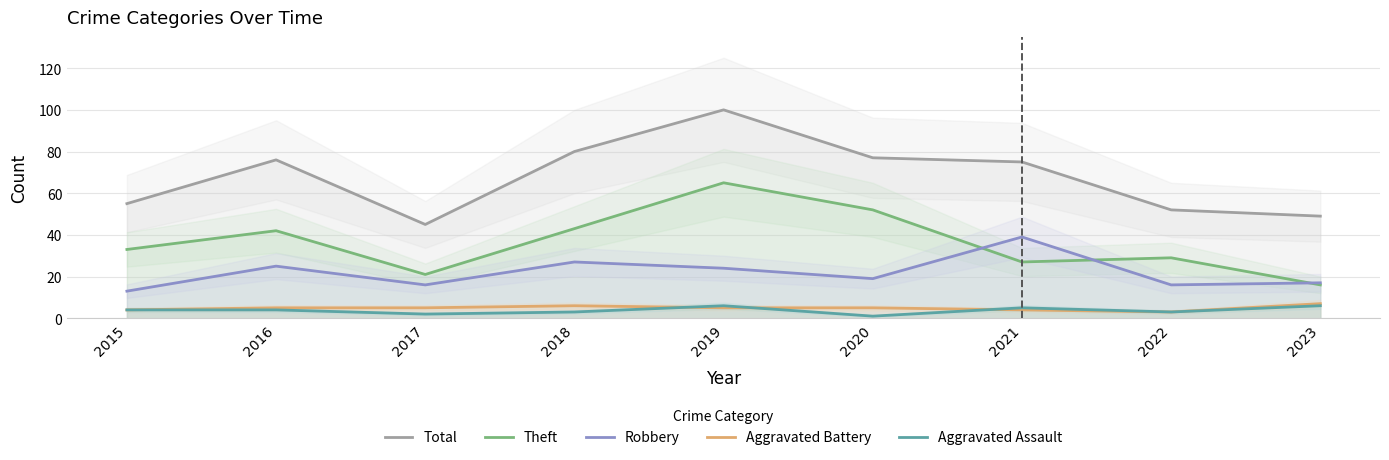

Reading right to left, list all the values displayed in this chart.

Total: 2023=49	2022=52	2021=75	2020=77	2019=100	2018=80	2017=45	2016=76	2015=55
Theft: 2023=16	2022=29	2021=27	2020=52	2019=65	2018=43	2017=21	2016=42	2015=33
Robbery: 2023=17	2022=16	2021=39	2020=19	2019=24	2018=27	2017=16	2016=25	2015=13
Aggravated Battery: 2023=7	2022=3	2021=4	2020=5	2019=5	2018=6	2017=5	2016=5	2015=4
Aggravated Assault: 2023=6	2022=3	2021=5	2020=1	2019=6	2018=3	2017=2	2016=4	2015=4